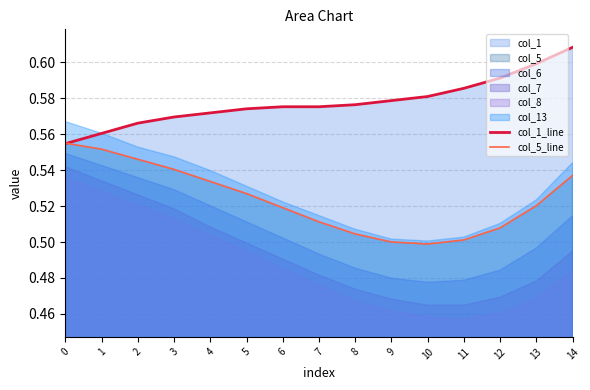

At which label does col_1_line reach its peak?

14